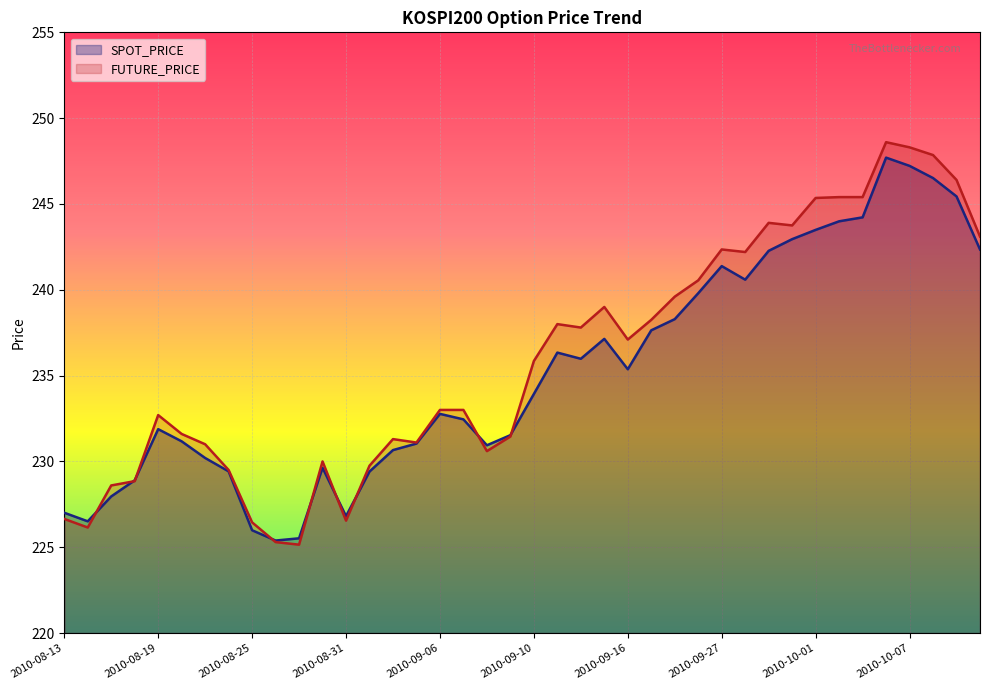

What is the maximum value shown in the chart?

248.6